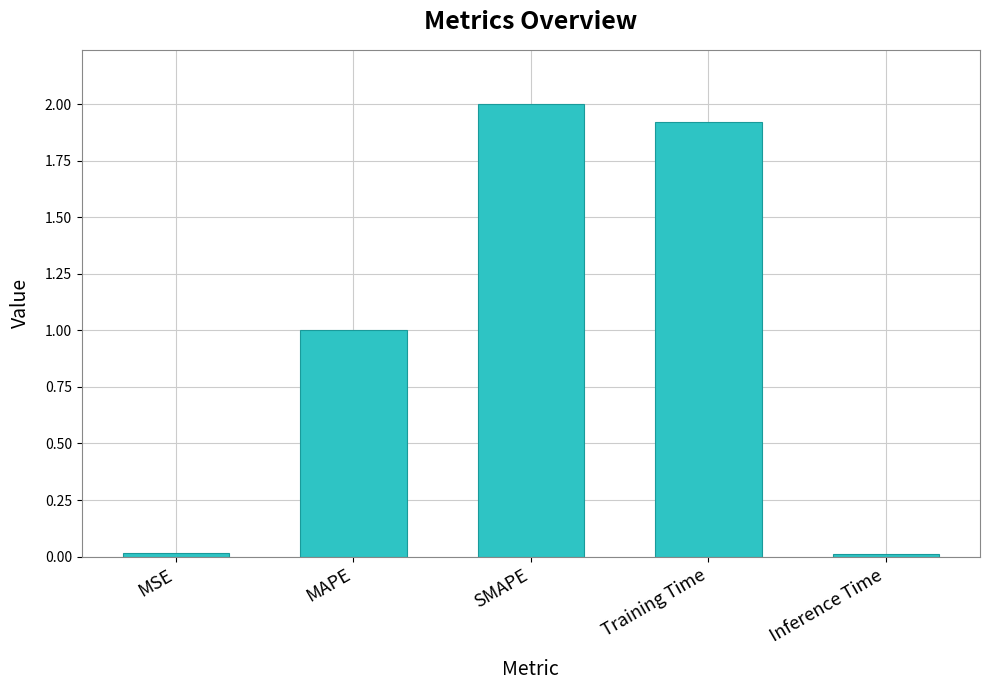

Count the number of categories in the chart.

5